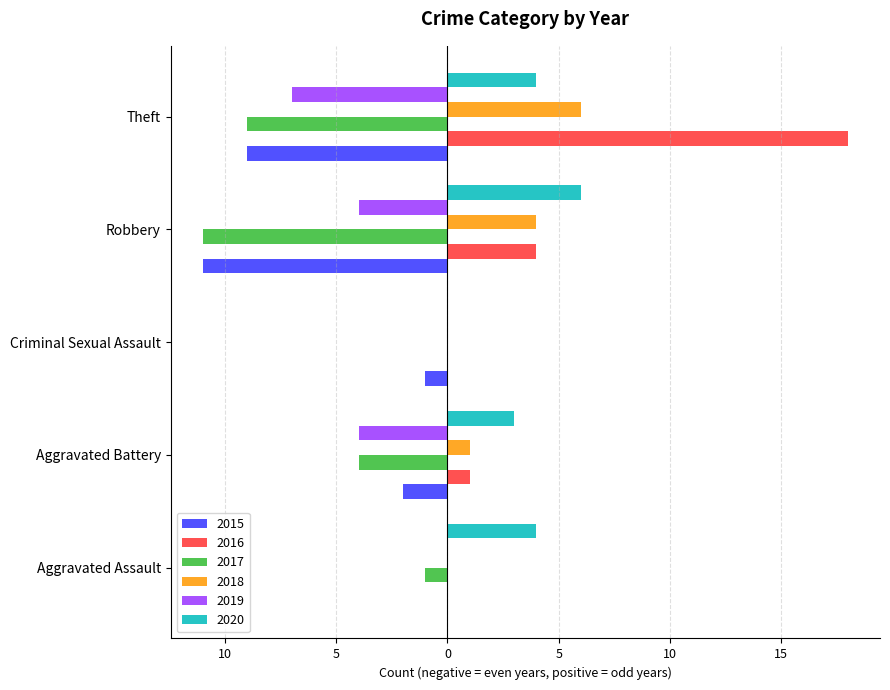

Which series has the widest spread of values?

2016